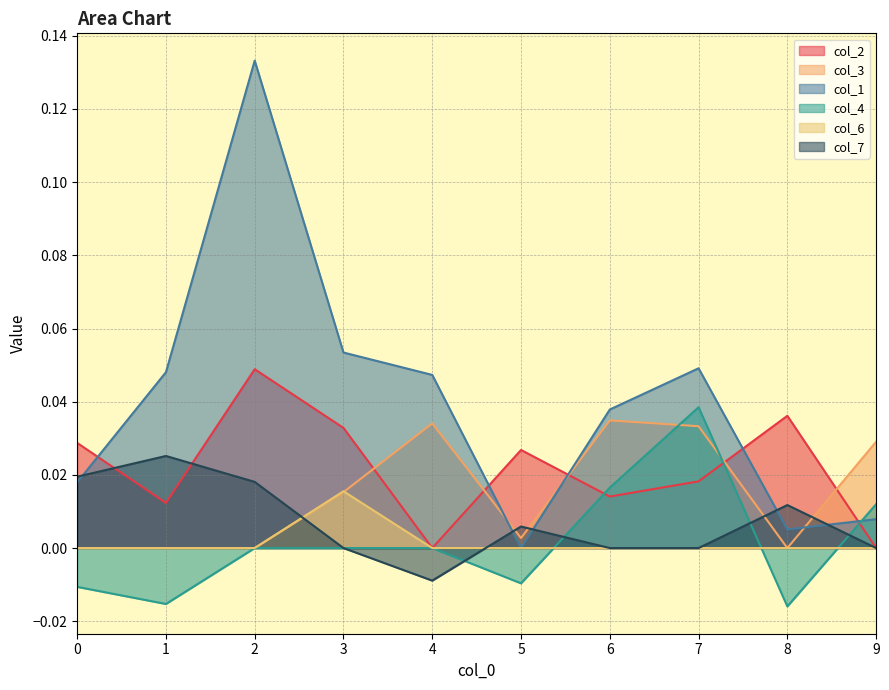

Reading left to right, extract all data points from this chart.

col_2: 0.0	0.0	0.0	0.0	0.0	0.0	0.0	0.0	0.0	0.0
col_3: 0.0	0.0	0.0	0.0	0.0	0.0	0.0	0.0	0.0	0.0
col_1: 0.0	0.0	0.1	0.1	0.0	0.0	0.0	0.0	0.0	0.0
col_4: -0.0	-0.0	0.0	0.0	0.0	-0.0	0.0	0.0	-0.0	0.0
col_6: 0.0	0.0	0.0	0.0	0.0	0.0	0.0	0.0	0.0	0.0
col_7: 0.0	0.0	0.0	0.0	-0.0	0.0	0.0	0.0	0.0	0.0